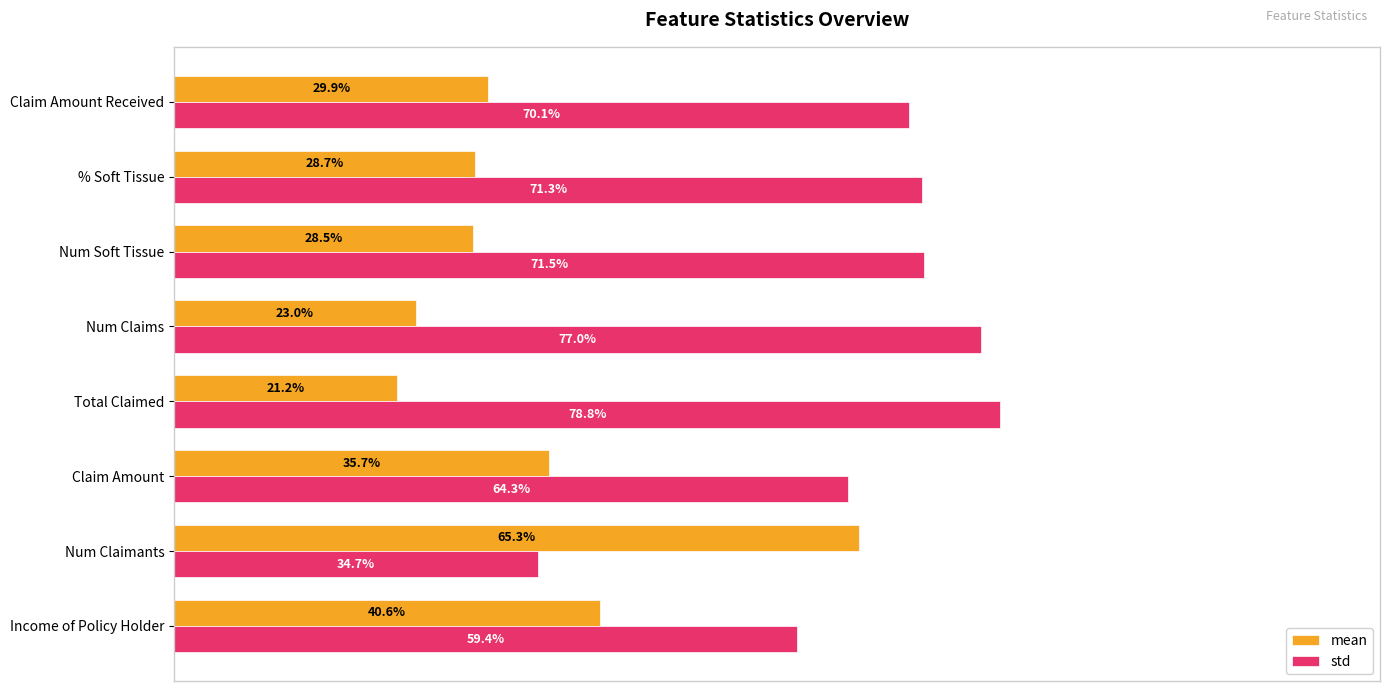

Is the value of std at Total Claimed greater than the value of mean at Total Claimed?

Yes